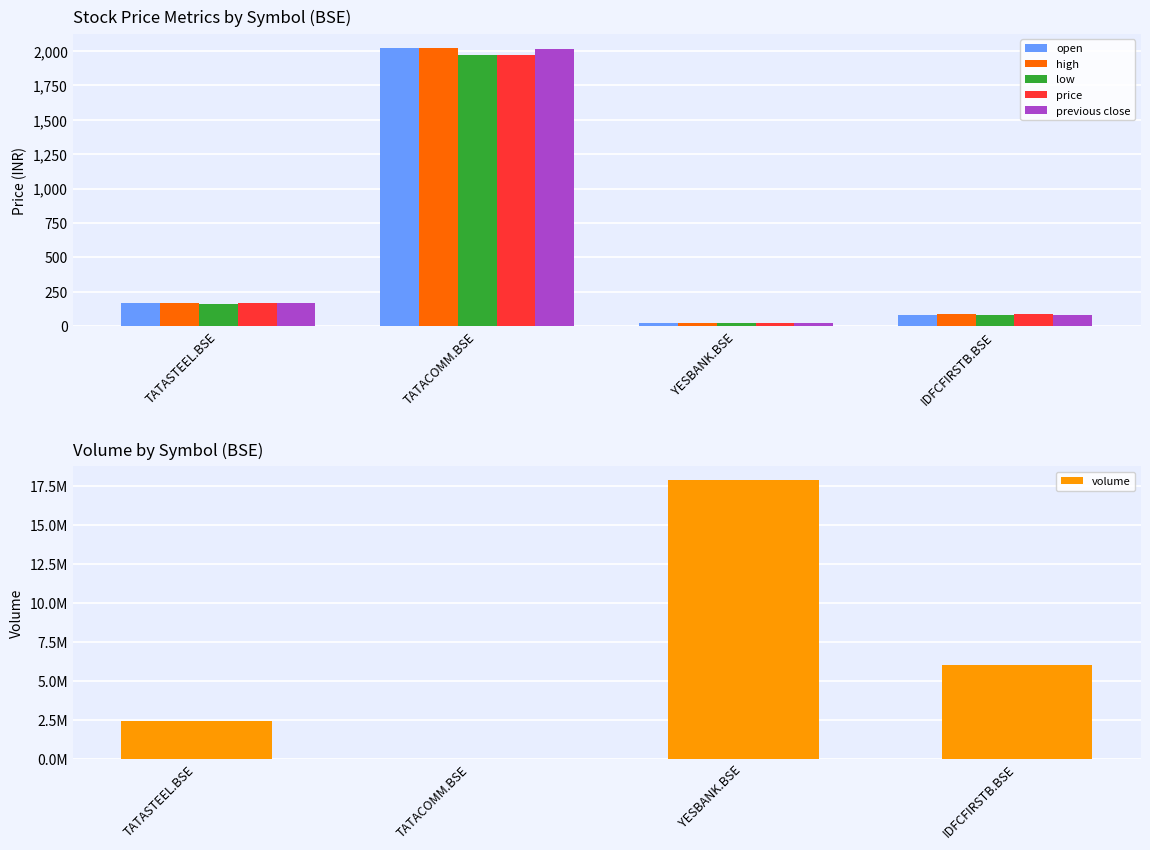

Which series has the widest spread of values?

volume